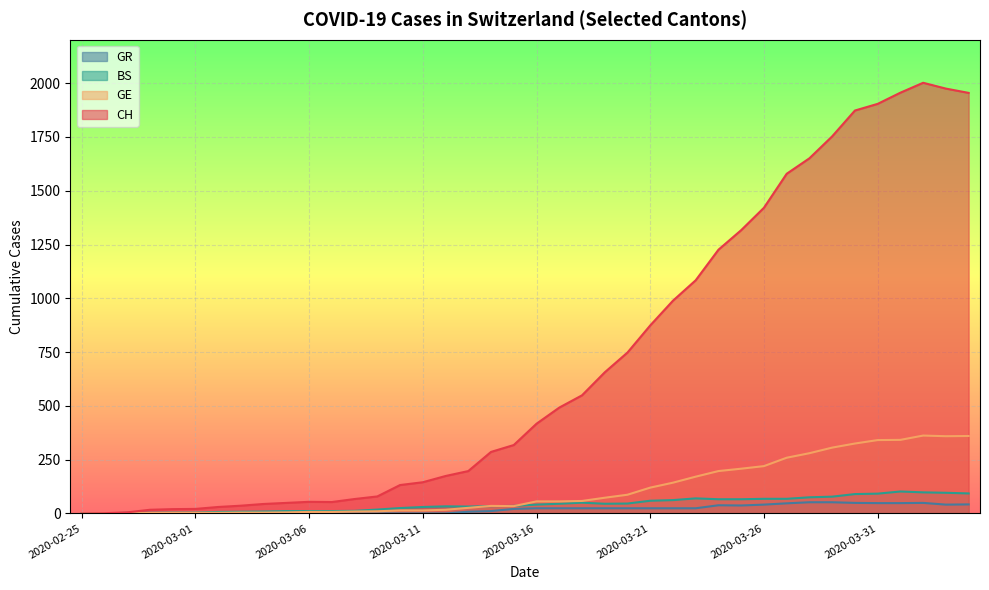

Which label corresponds to the smallest value in the chart?

2020-02-25